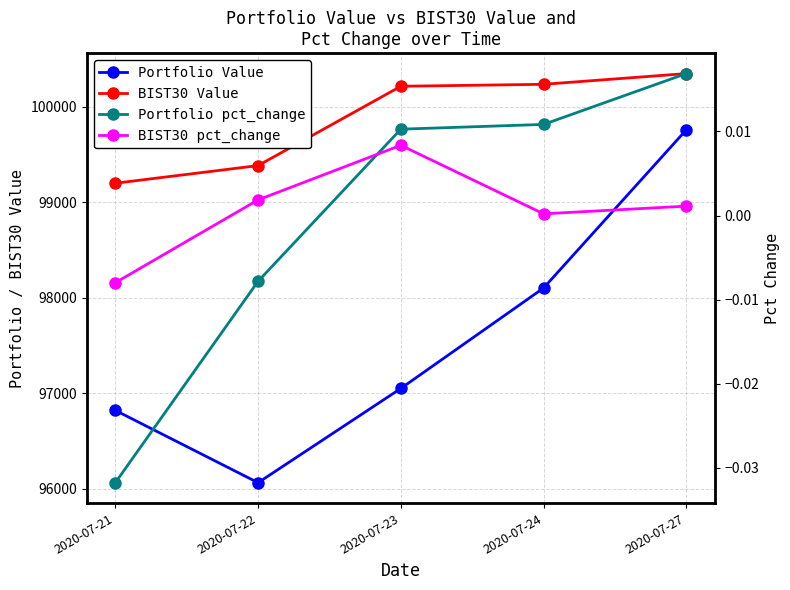

At 2020-07-23, list the series in order from smallest to largest.

BIST30 pct_change, Portfolio pct_change, Portfolio Value, BIST30 Value